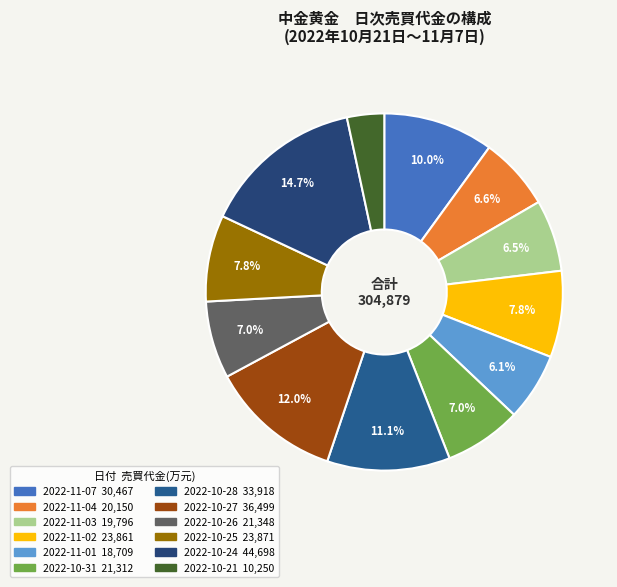

Rank the categories by value from lowest to highest.

2022-10-21, 2022-11-01, 2022-11-03, 2022-11-04, 2022-10-31, 2022-10-26, 2022-11-02, 2022-10-25, 2022-11-07, 2022-10-28, 2022-10-27, 2022-10-24